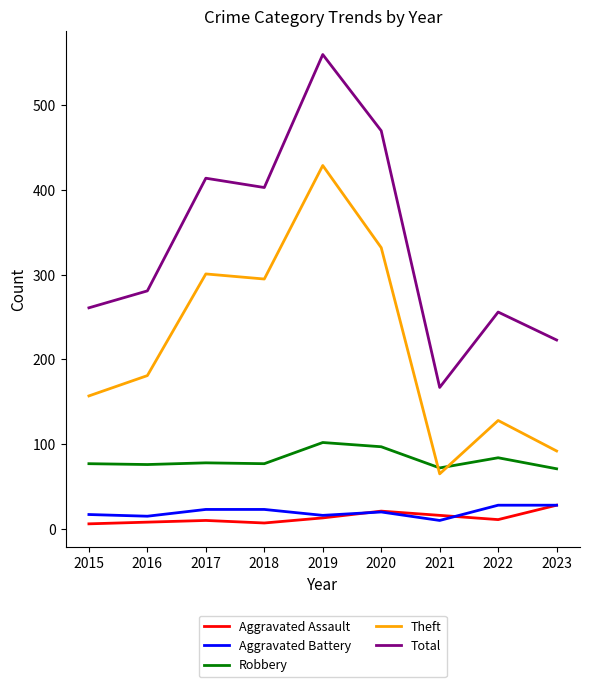

Which series has the largest range (max minus min)?

Total